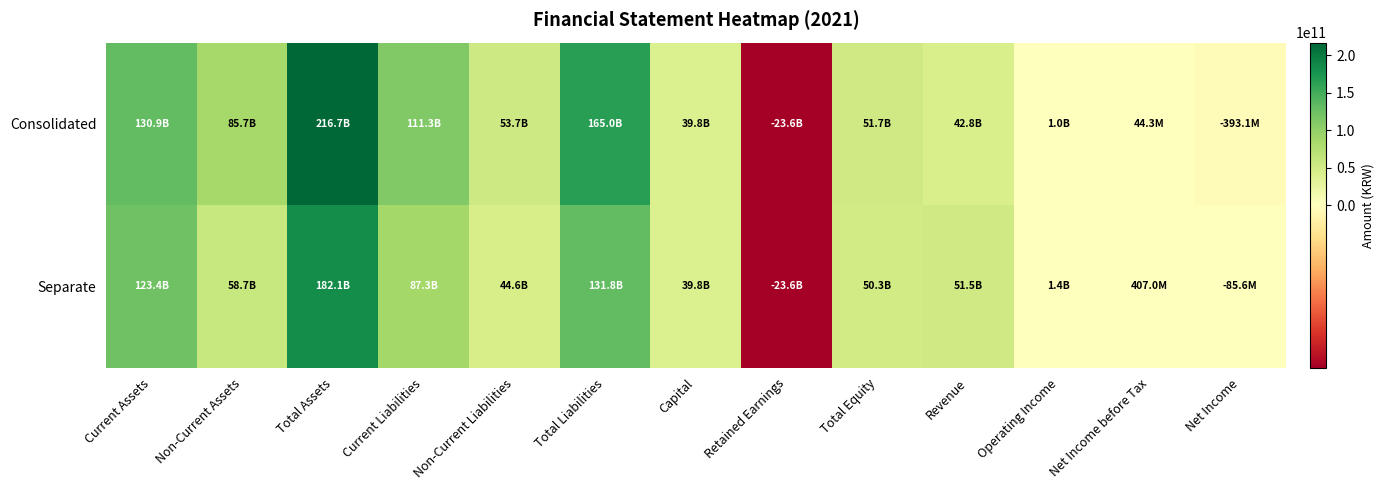

At which category is the sum across all series the highest?

Total Assets